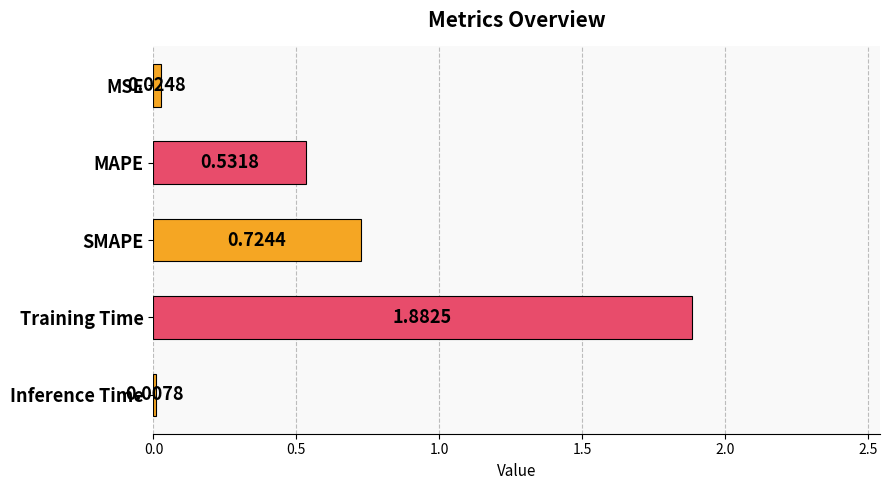

What is the label of the 3rd bar from the bottom?

SMAPE